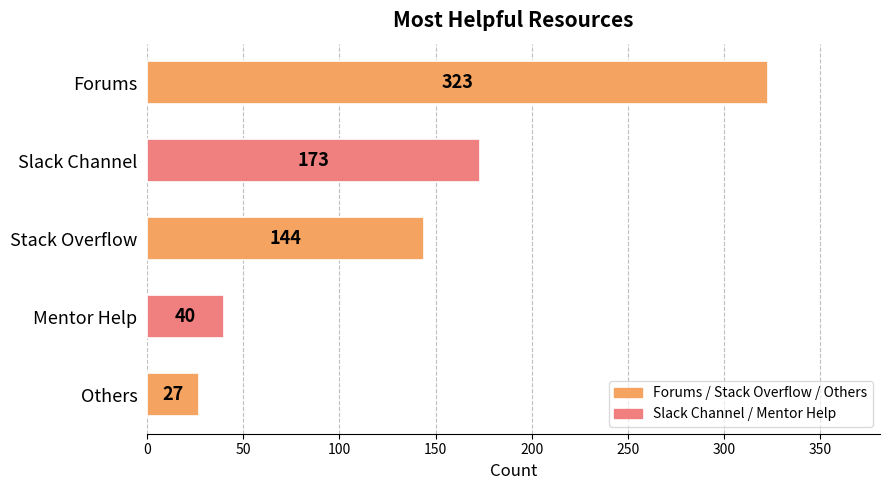

Reading top to bottom, list all the values displayed in this chart.

323	173	144	40	27